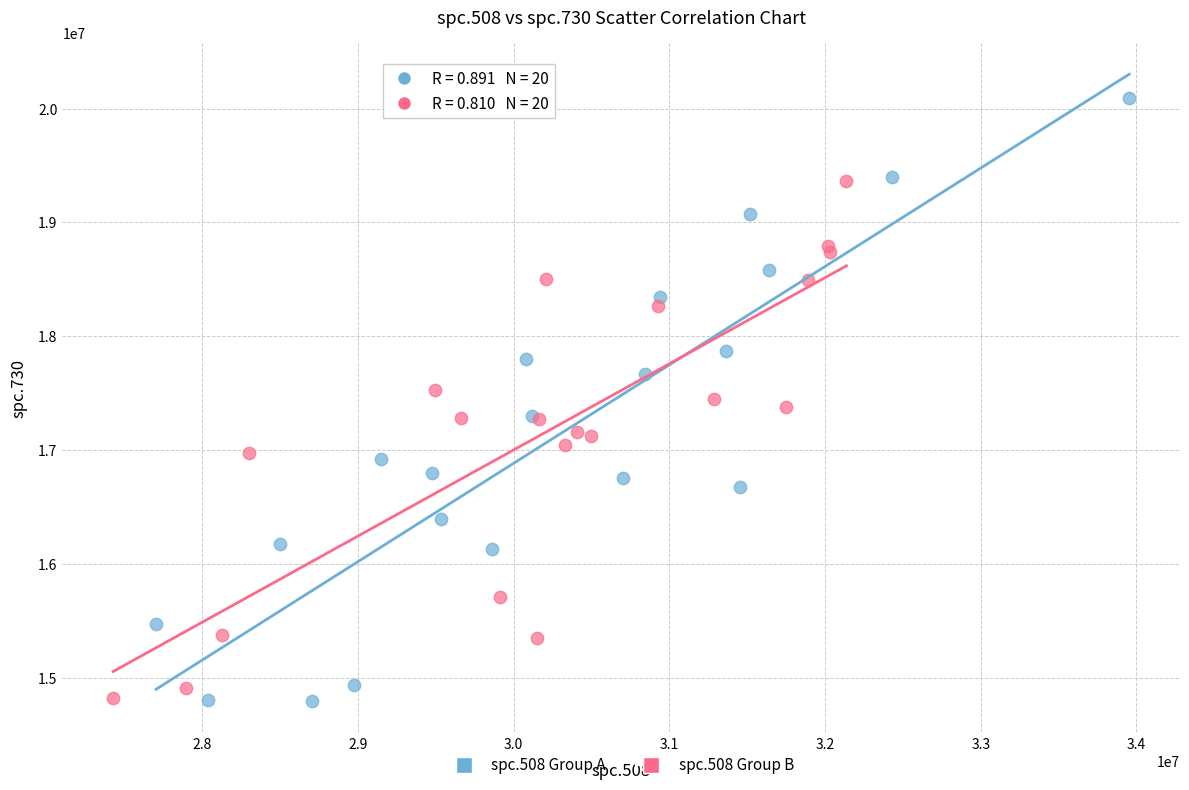

Which series contains the highest Y value?

spc.508 Group A